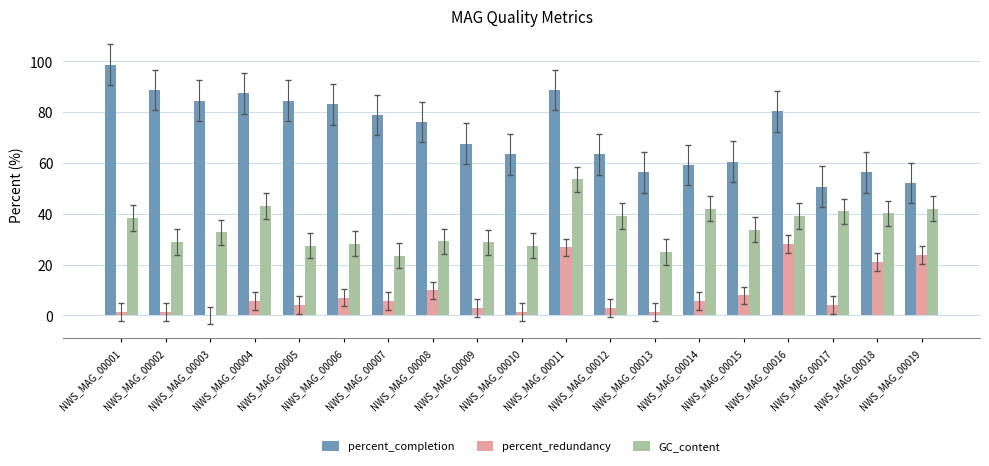

What are all the series names shown in the legend?

percent_completion, percent_redundancy, GC_content